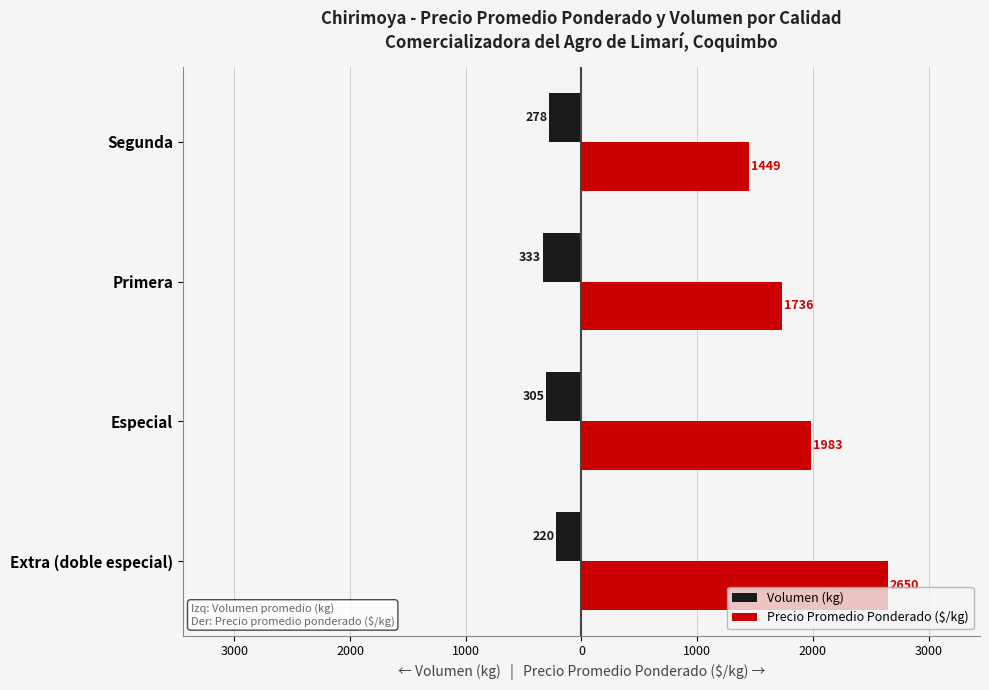

What are all the series names shown in the legend?

Volumen (kg), Precio Promedio Ponderado ($/kg)